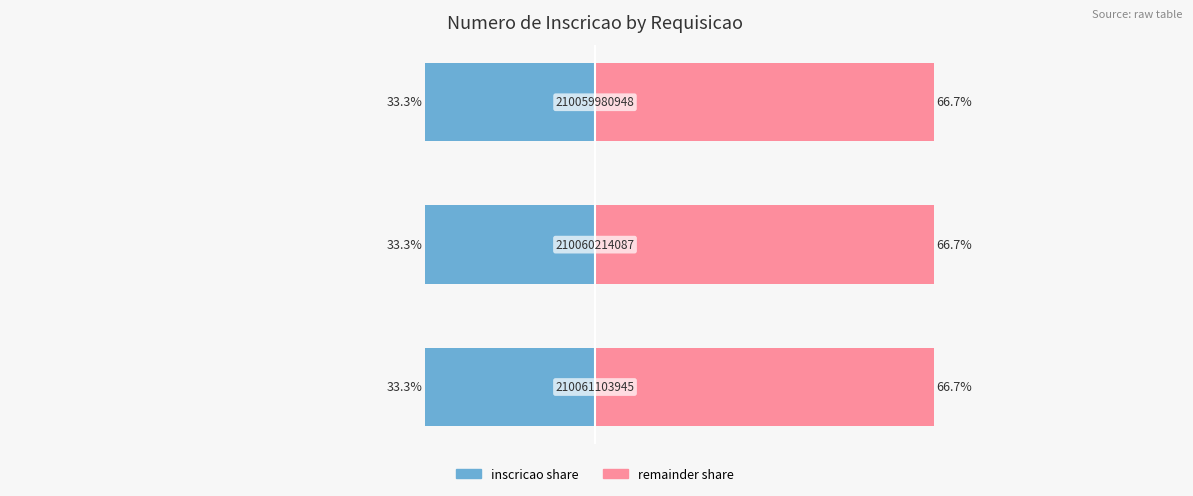

List the series in order of their overall mean, lowest first.

numero_inscricao (left), numero_inscricao (right)